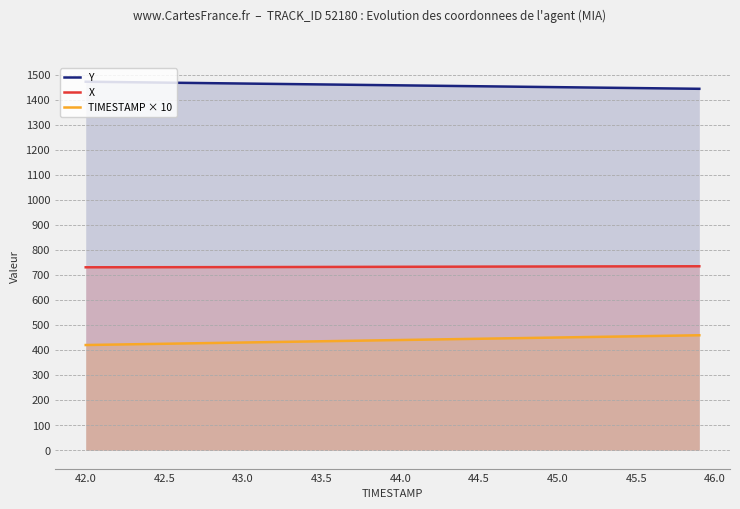

Which series has the largest range (max minus min)?

TIMESTAMP × 10